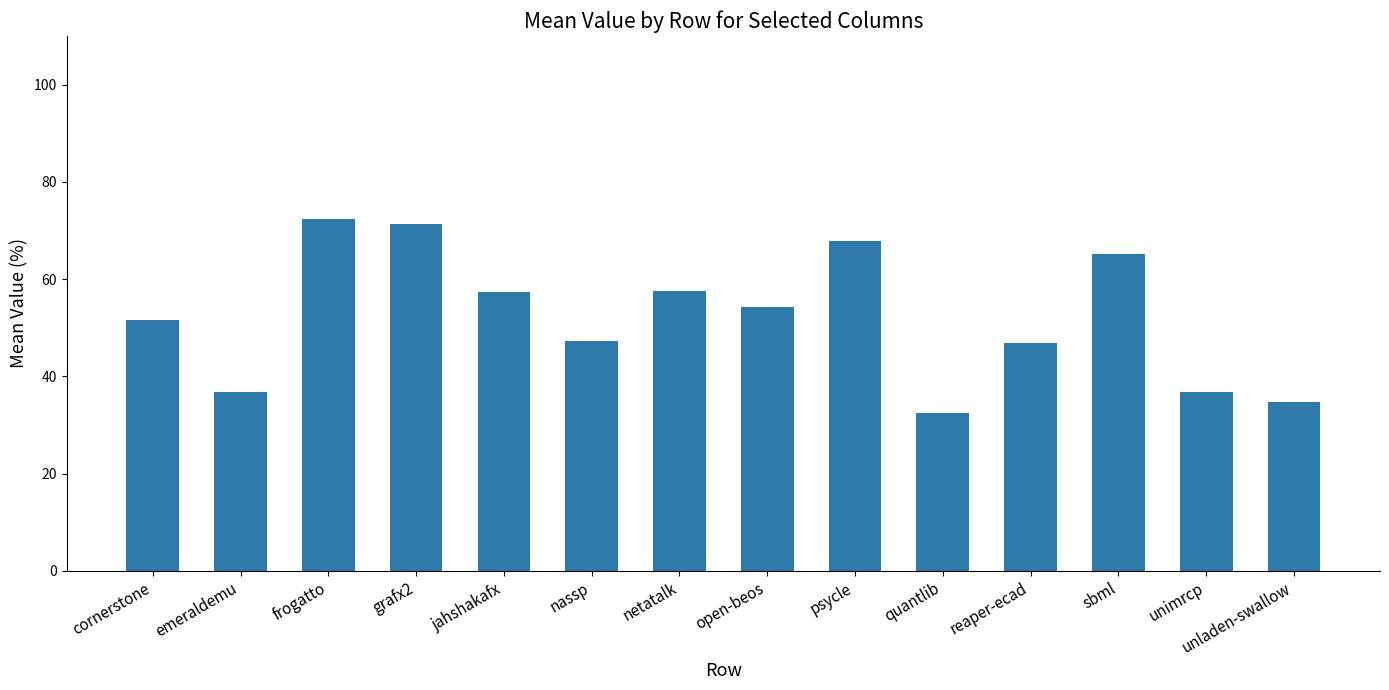

What value does the data have at open-beos?

54.3